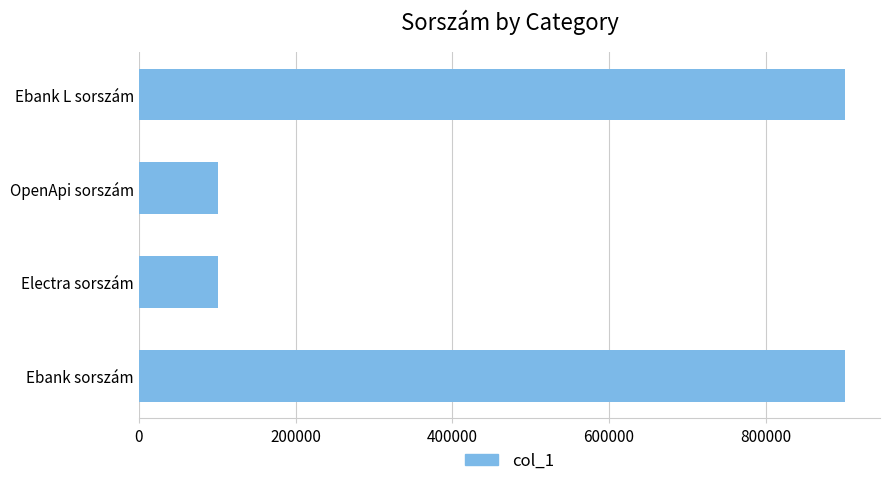

What is the greatest value displayed?

901001